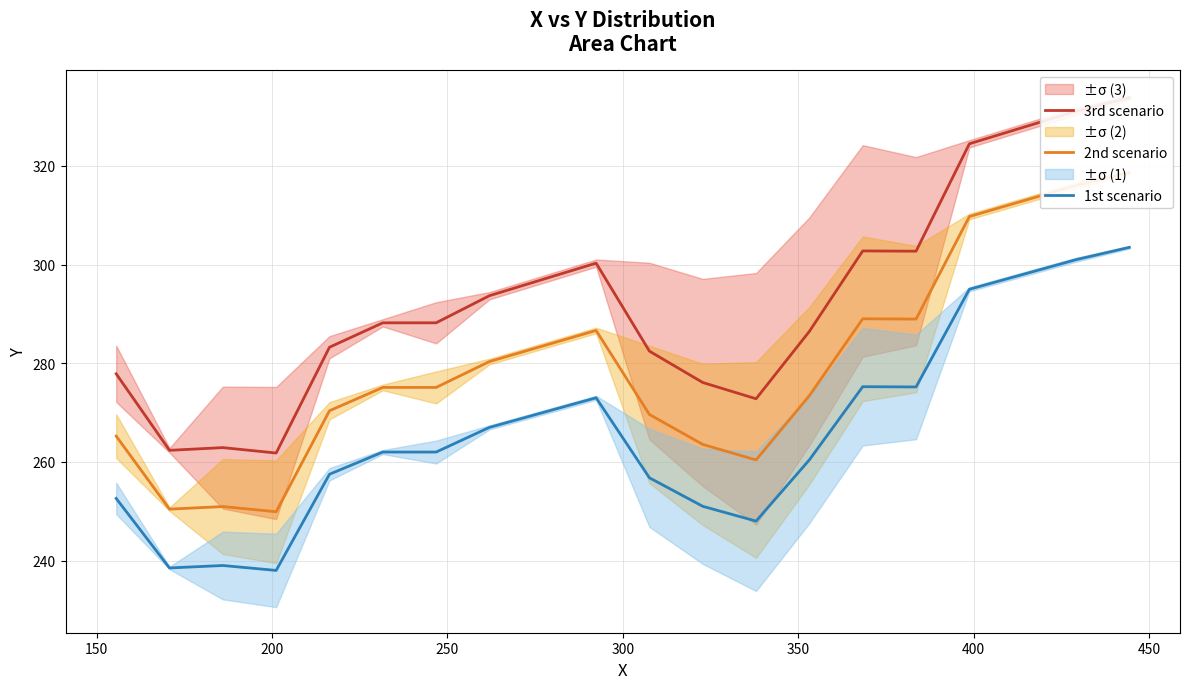

What is the minimum value for 1st scenario?

238.0